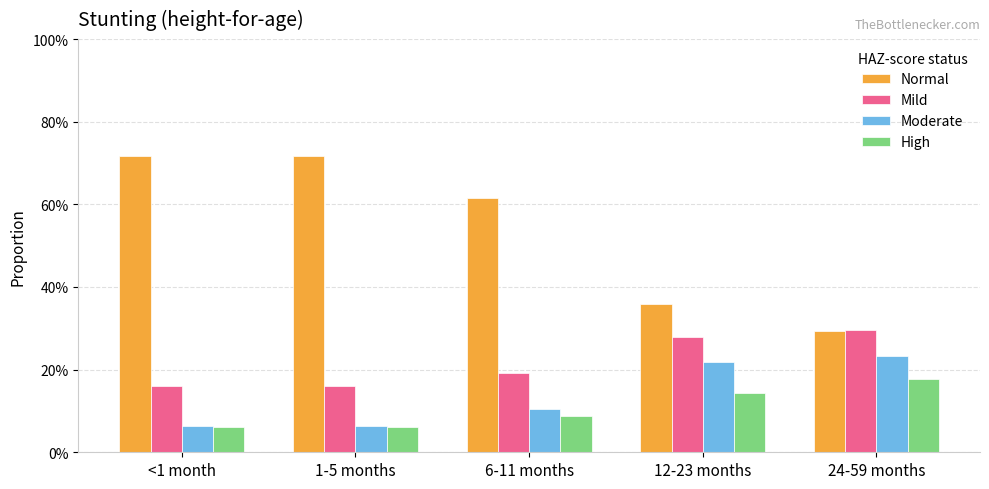

Does the chart contain any negative values?

No